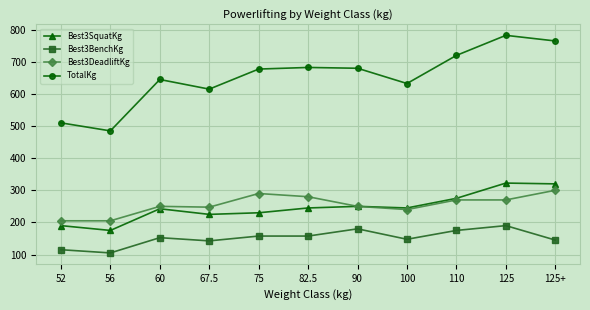

How many categories are shown in the chart?

11